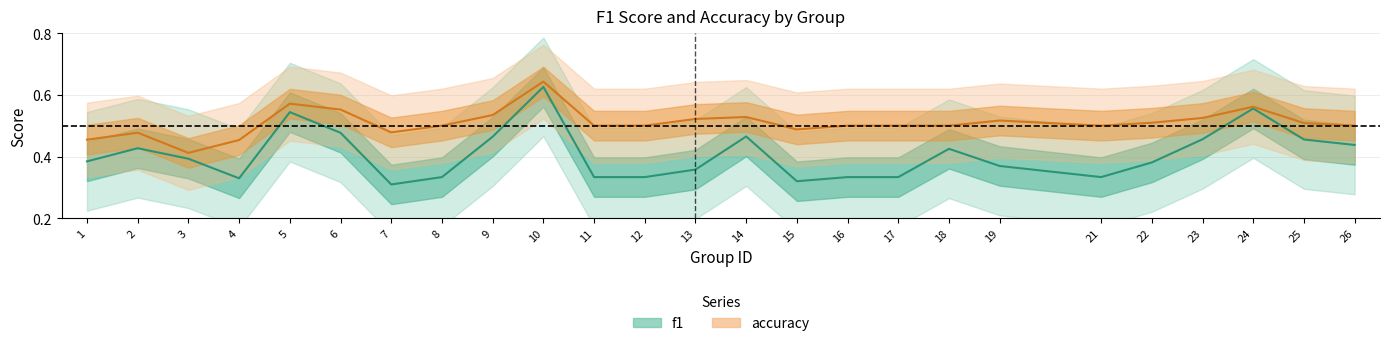

What are all the series names shown in the legend?

f1, accuracy